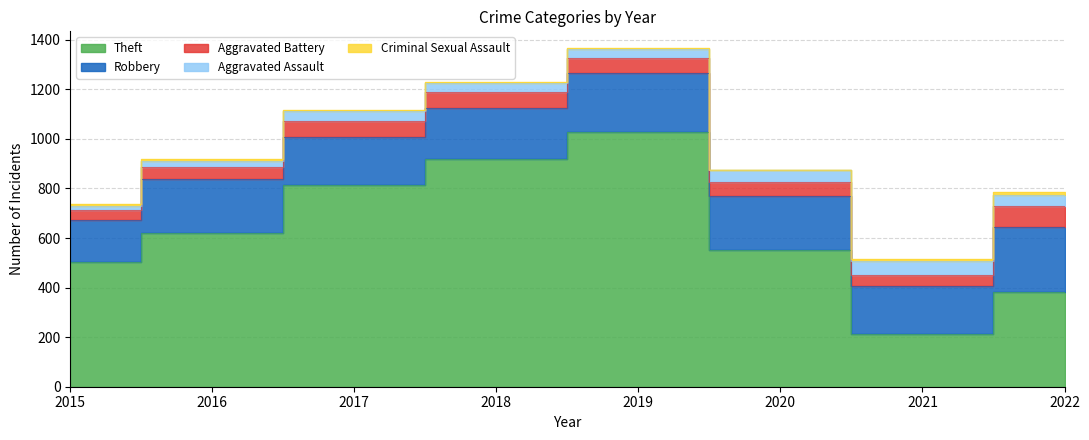

Which label corresponds to the smallest value in the chart?

2020